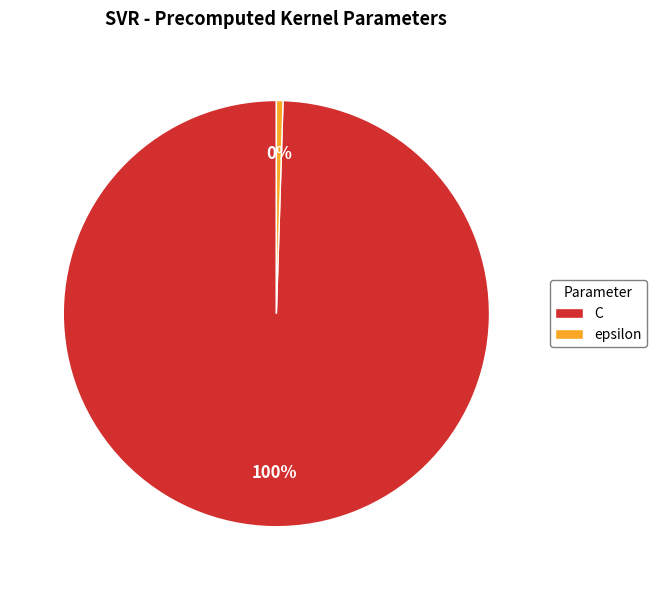

Does any single category account for the majority?

Yes